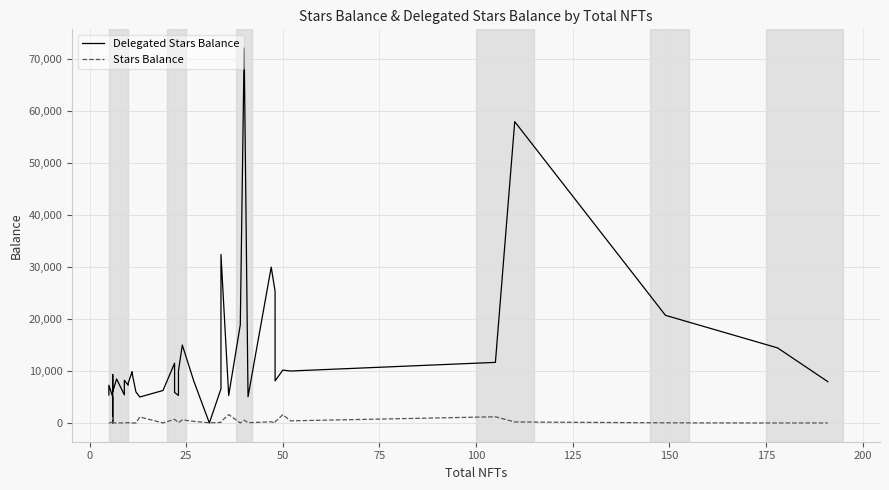

Reading left to right, transcribe all the data shown in this chart.

Delegated Stars Balance: 5410.0	7263.9	5000.1	0.0	9300.3	7862.8	6000.0	8468.2	5416.6	8217.4	7257.5	7647.4	9862.5	9627.4	5975.0	5001.0	6250.0	11500.0	5863.0	5304.6	10000.0	15000.0	8000.0	0.0	6575.8	32424.9	5293.0	18898.8	72145.0	5052.7	30000.0	25336.5	8094.2	10176.3	10001.0	11661.3	57984.0	20715.7	14448.9	7950.8
Stars Balance: 3.0	1.7	138.8	166.2	1043.7	0.8	0.0	2.8	11.0	0.9	49.6	63.9	0.6	0.0	3.7	1155.3	4.2	711.4	693.8	95.1	71.4	598.4	303.5	31.8	96.5	248.2	1616.0	1.0	539.1	50.4	232.0	0.1	218.2	1589.6	409.3	1193.5	193.8	28.2	0.9	5.5